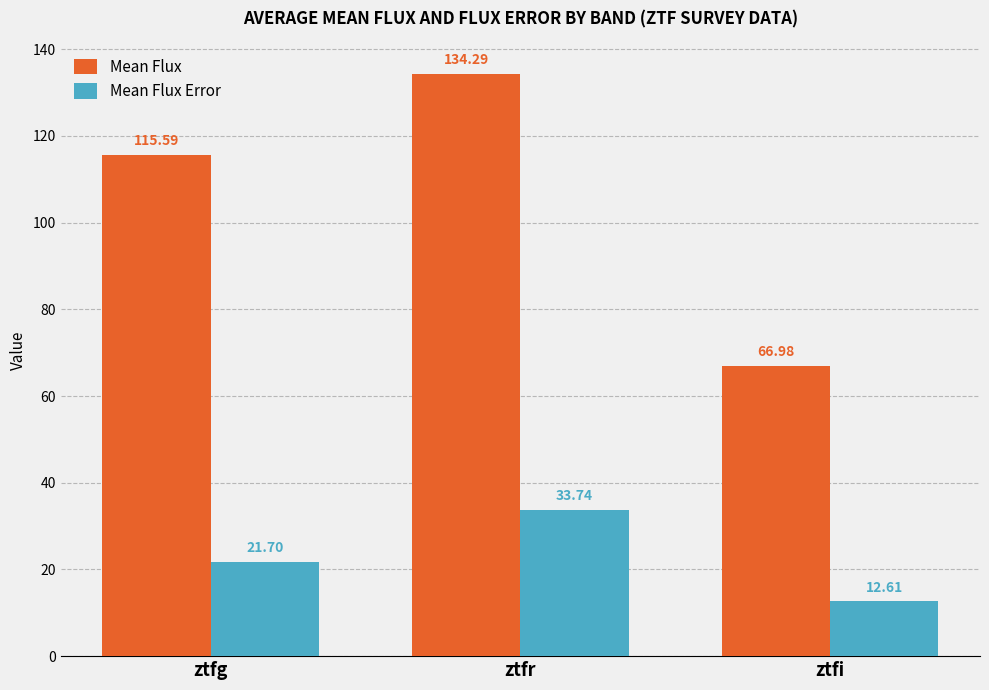

How many values in the Mean Flux series exceed 115?

2